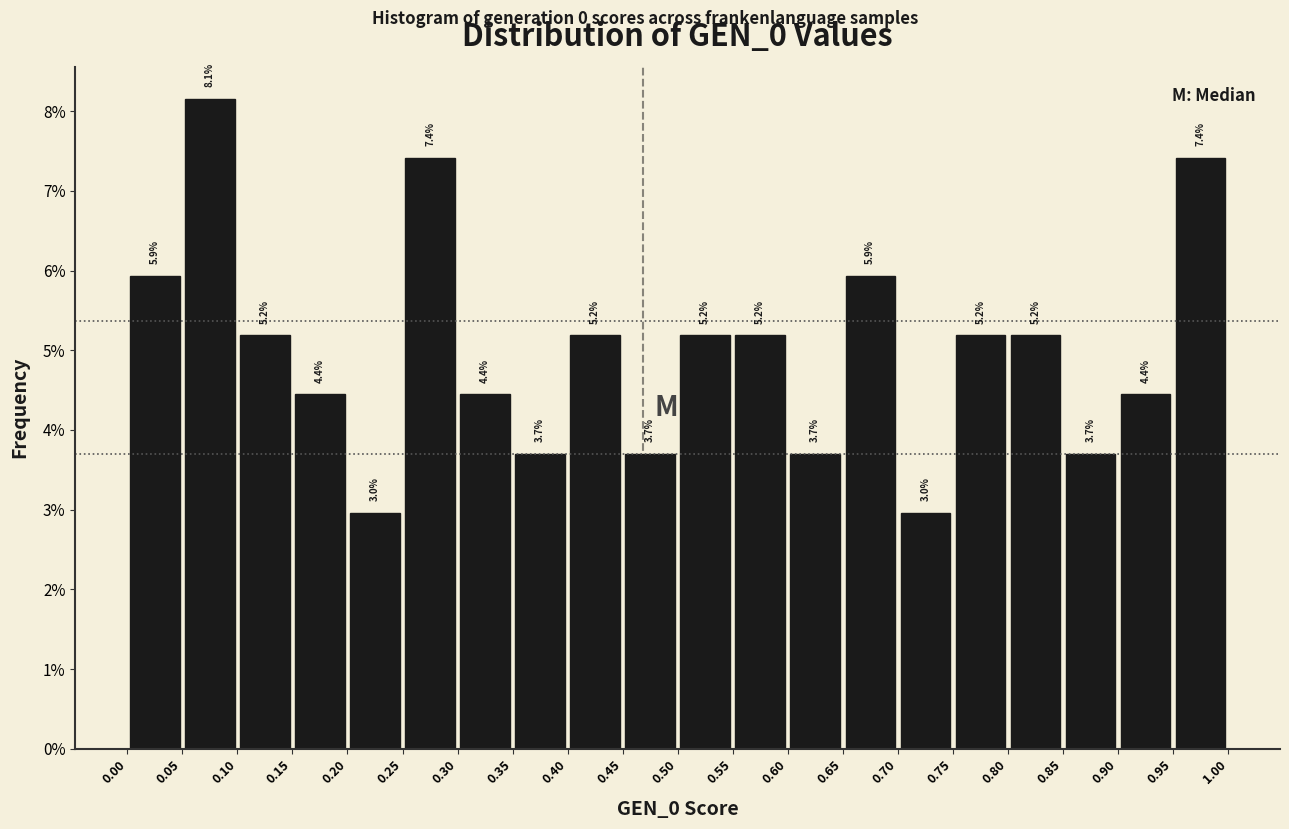

Over which range of the x-axis is the bar tallest?

0.05 to 0.10